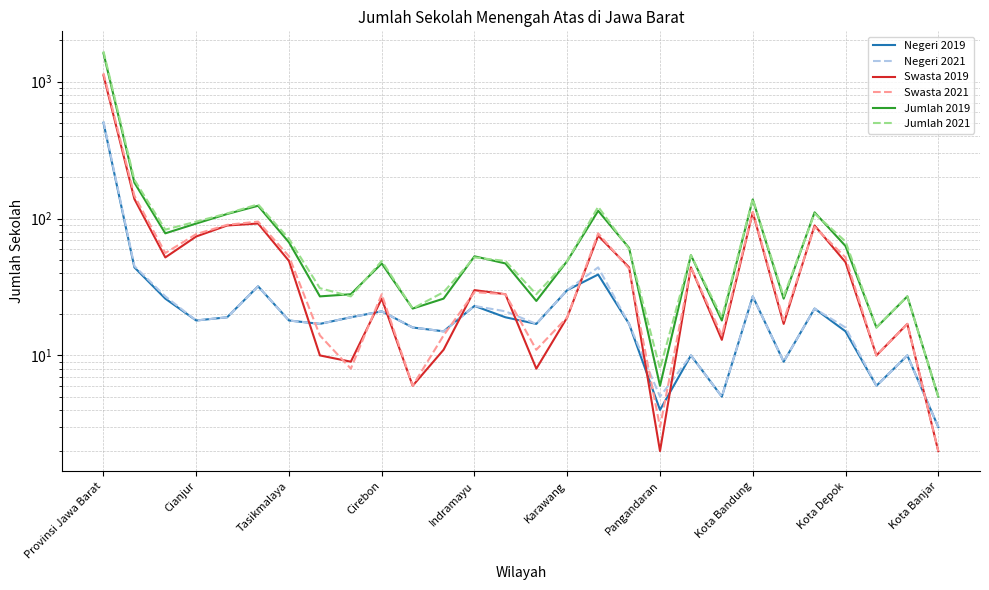

Rank the series by their maximum value, from lowest to highest.

Negeri 2019, Negeri 2021, Swasta 2019, Swasta 2021, Jumlah 2019, Jumlah 2021